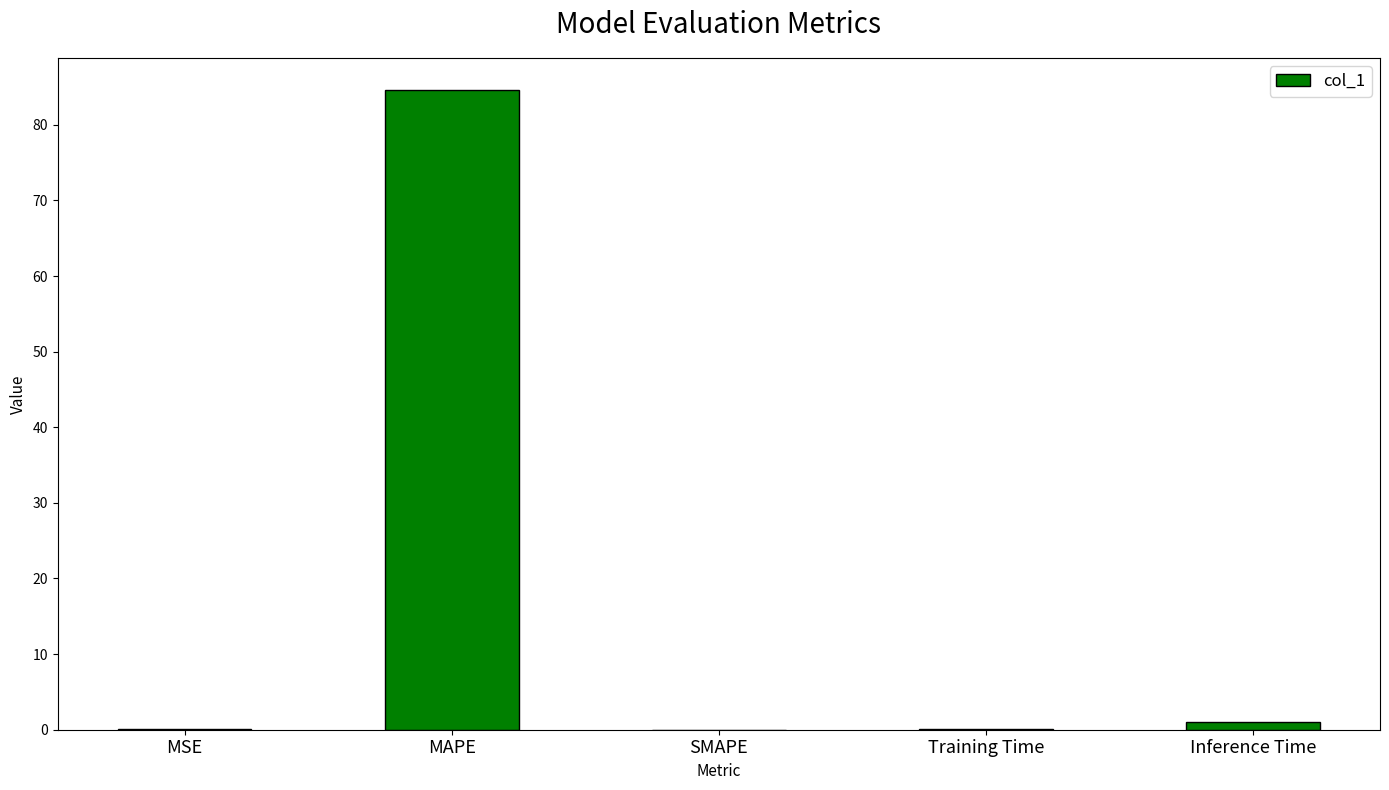

The value at SMAPE is 0.0. True or false?

True